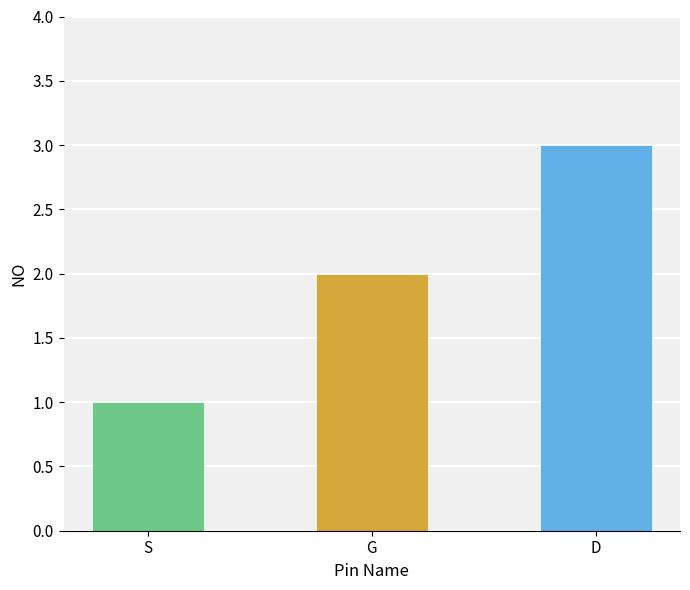

What is the change in value from S to D?

+2